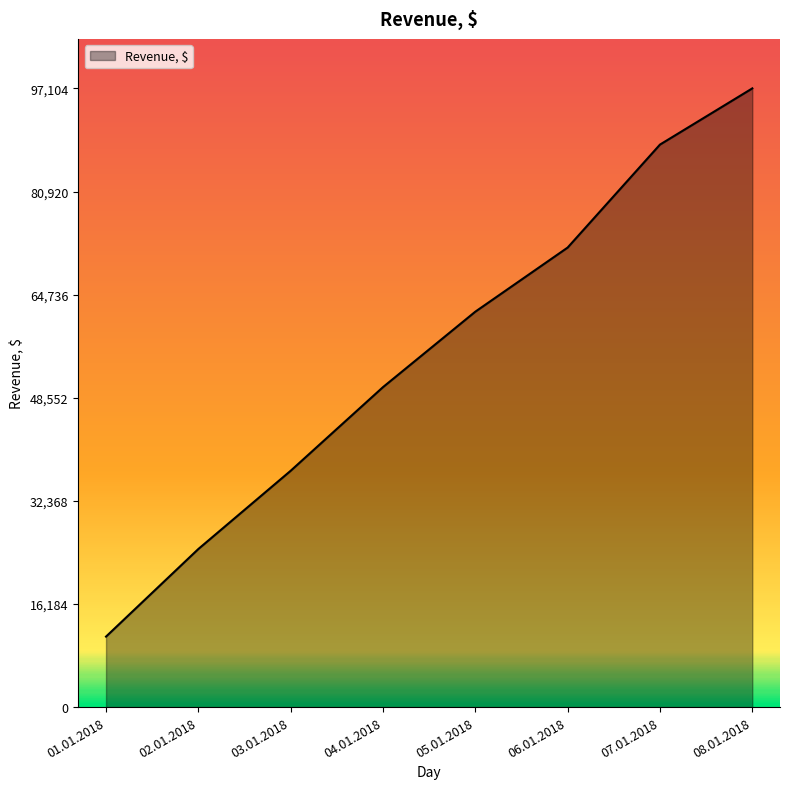

What is the sum of all values?

442759